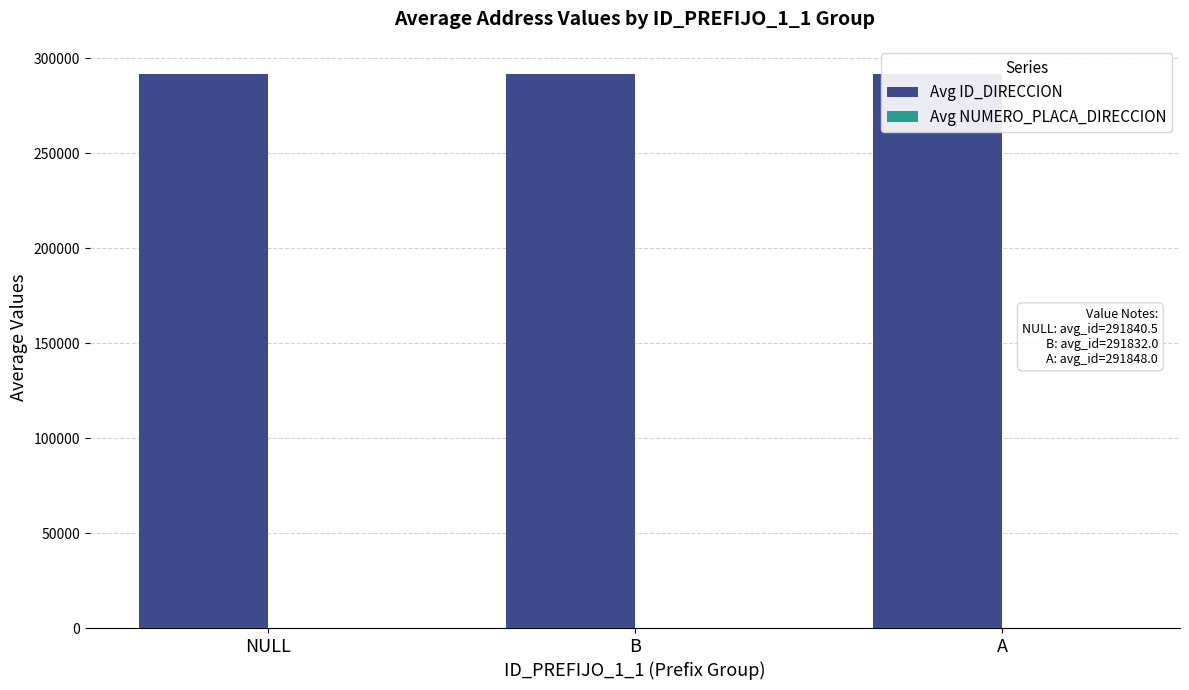

Which series has the largest range (max minus min)?

Avg NUMERO_PLACA_DIRECCION